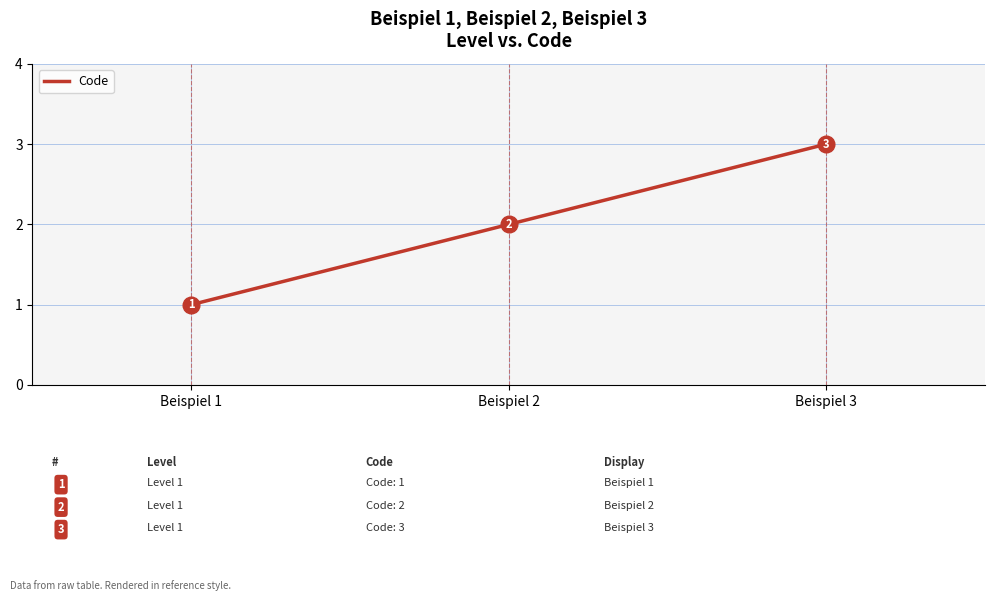

List the labels in order of value, smallest first.

Beispiel 1, Beispiel 2, Beispiel 3